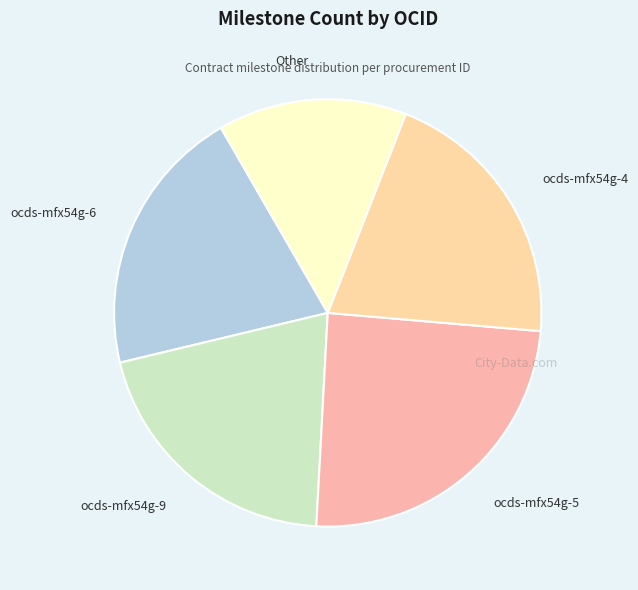

The ocds-mfx54g-5 slice represents 32% of the pie. True or false?

False